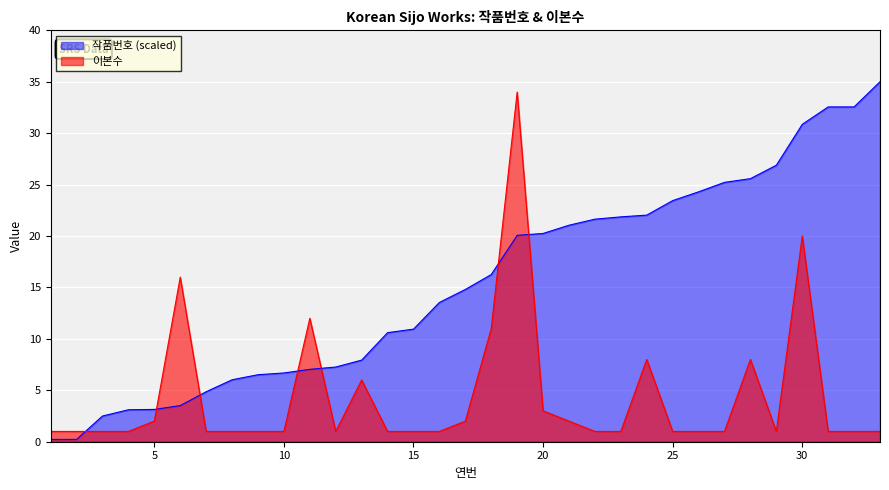

What is the total value across all series at 27?

26.2